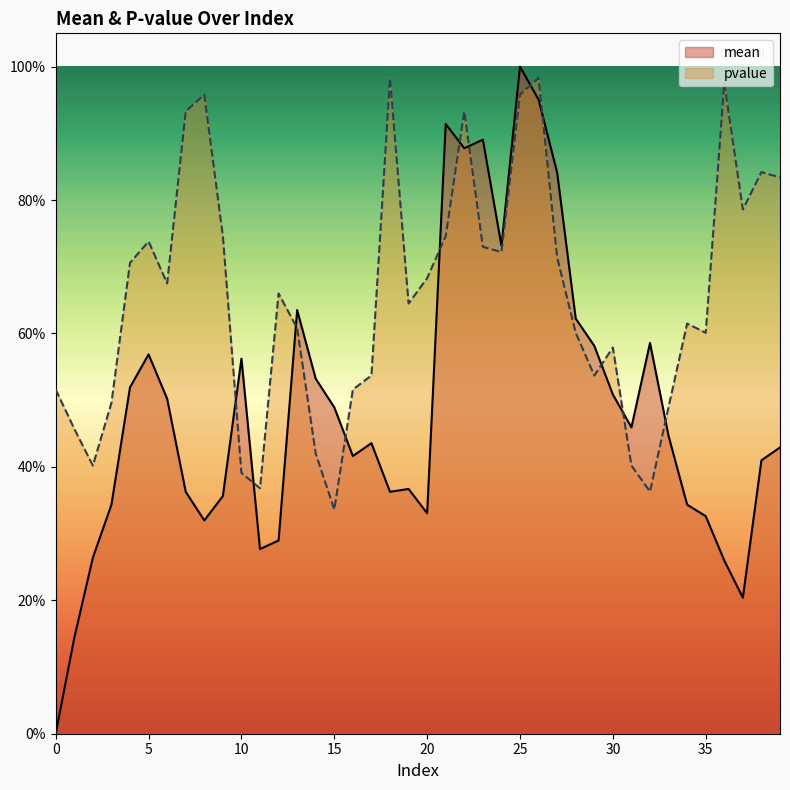

How many lines are shown in the chart?

2